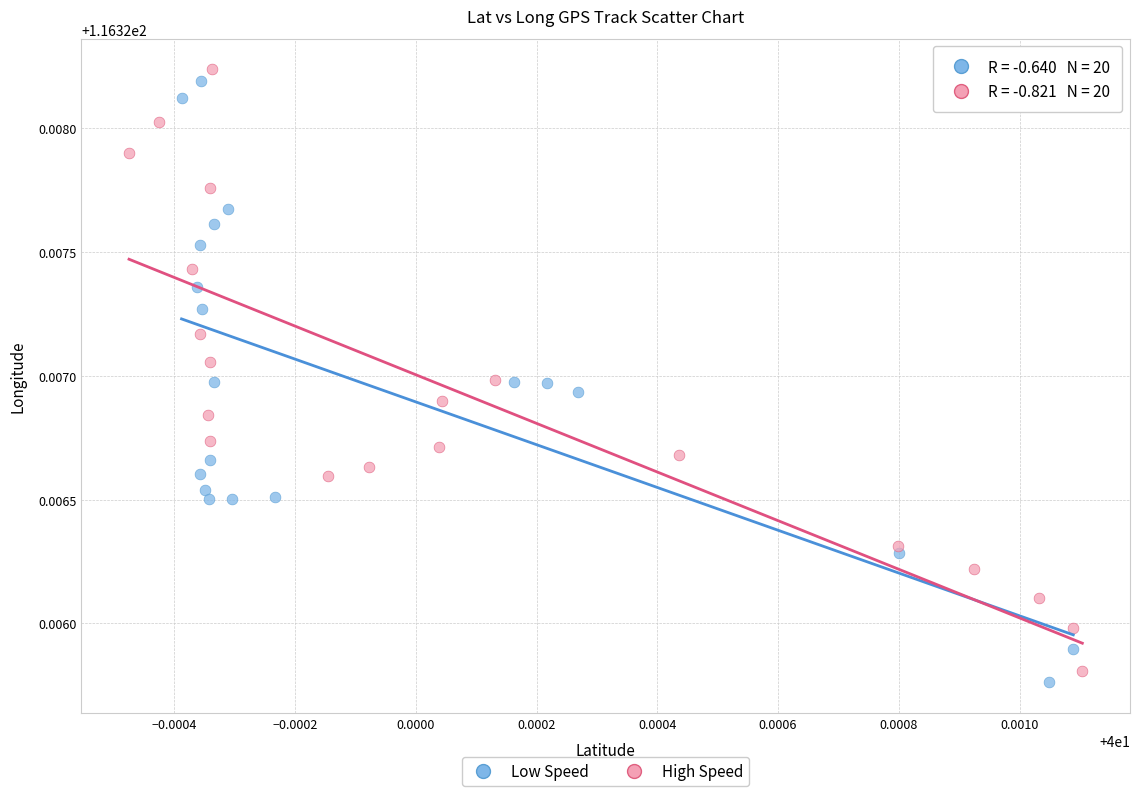

What are all the series names shown in the legend?

Low Speed, High Speed